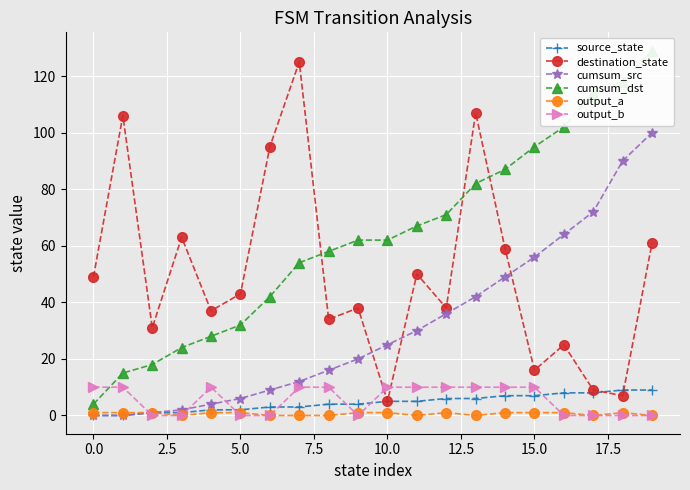

What is the sum of all output_b values?

110